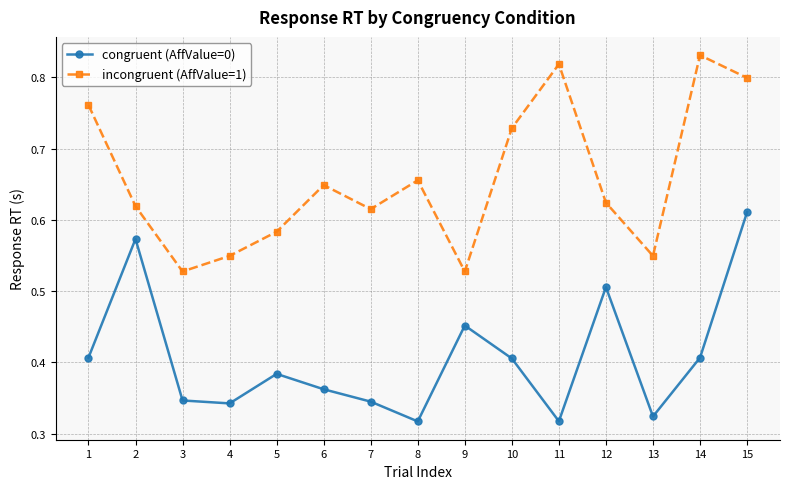

Where is the first local maximum for congruent (AffValue=0)?

2